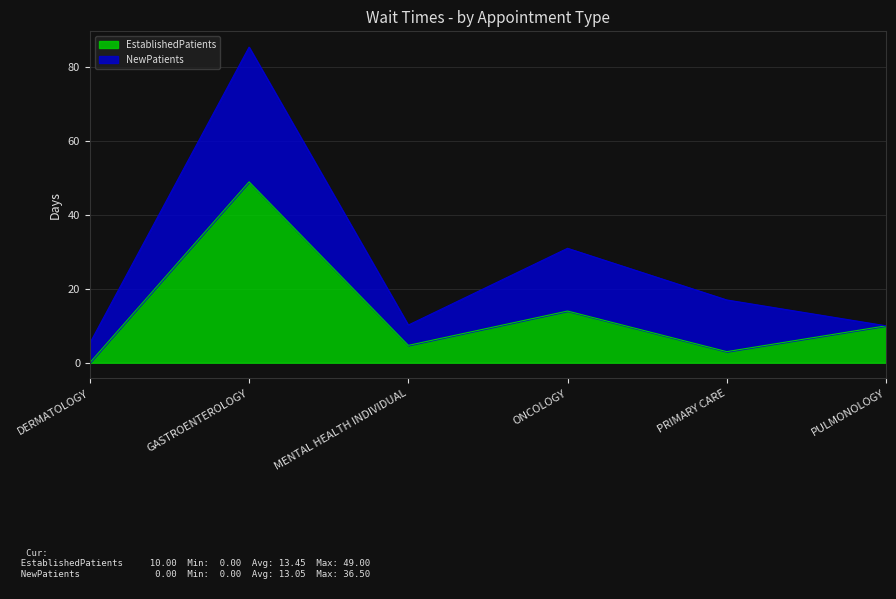

What is the difference between the maximum and second lowest values?

46.0